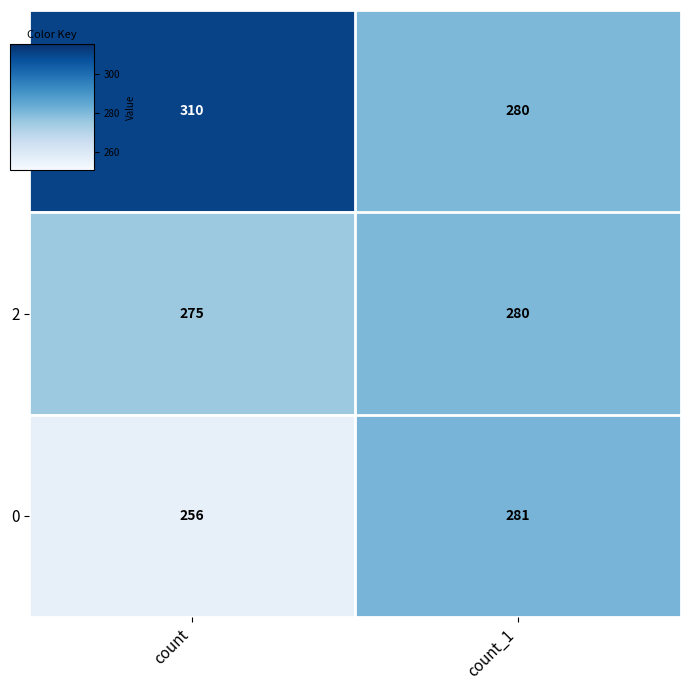

List the series in order of their peak value, highest first.

1, 0, 2